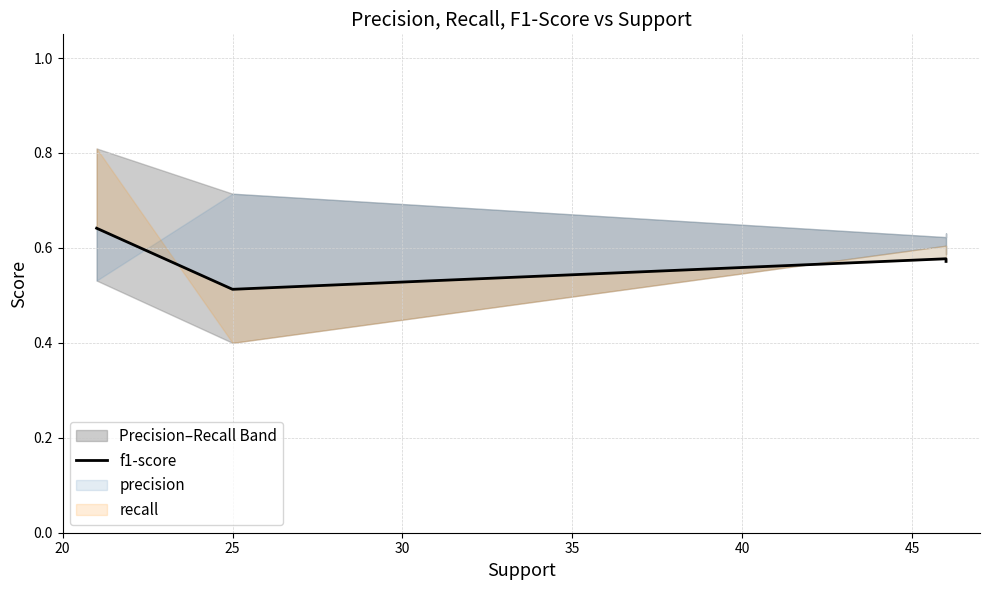

The value at 20 is 0.6. True or false?

True